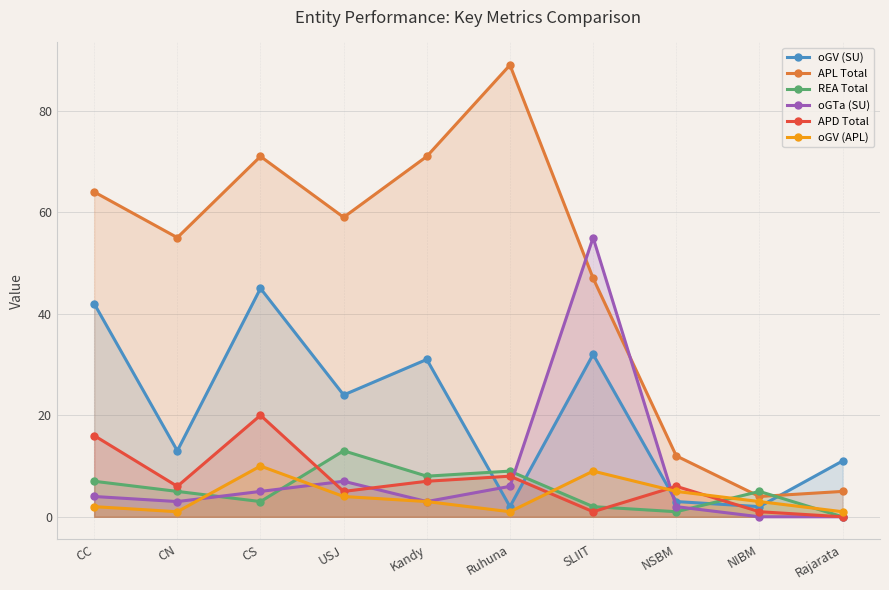

Which series has the largest range (max minus min)?

APL Total